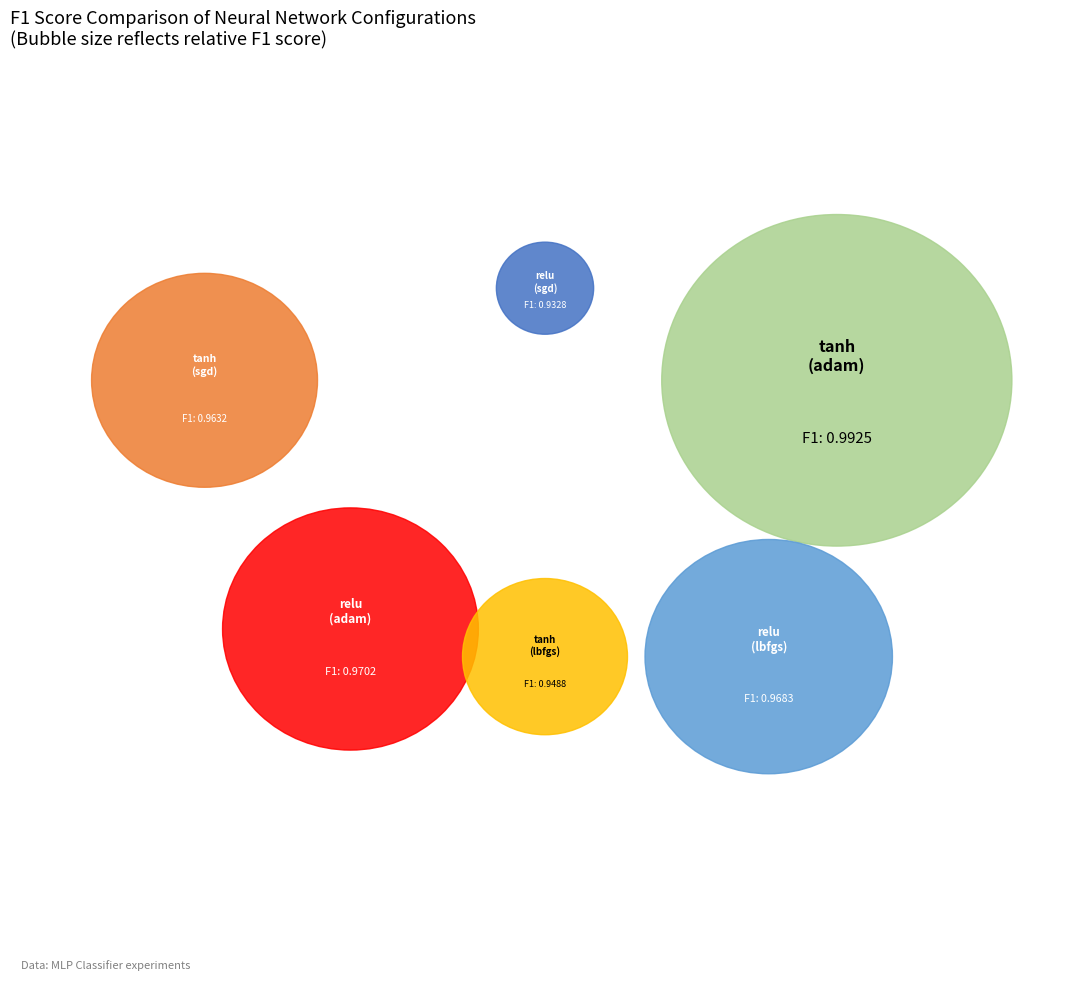

Does tanh (adam) account for over 50% of the chart?

No